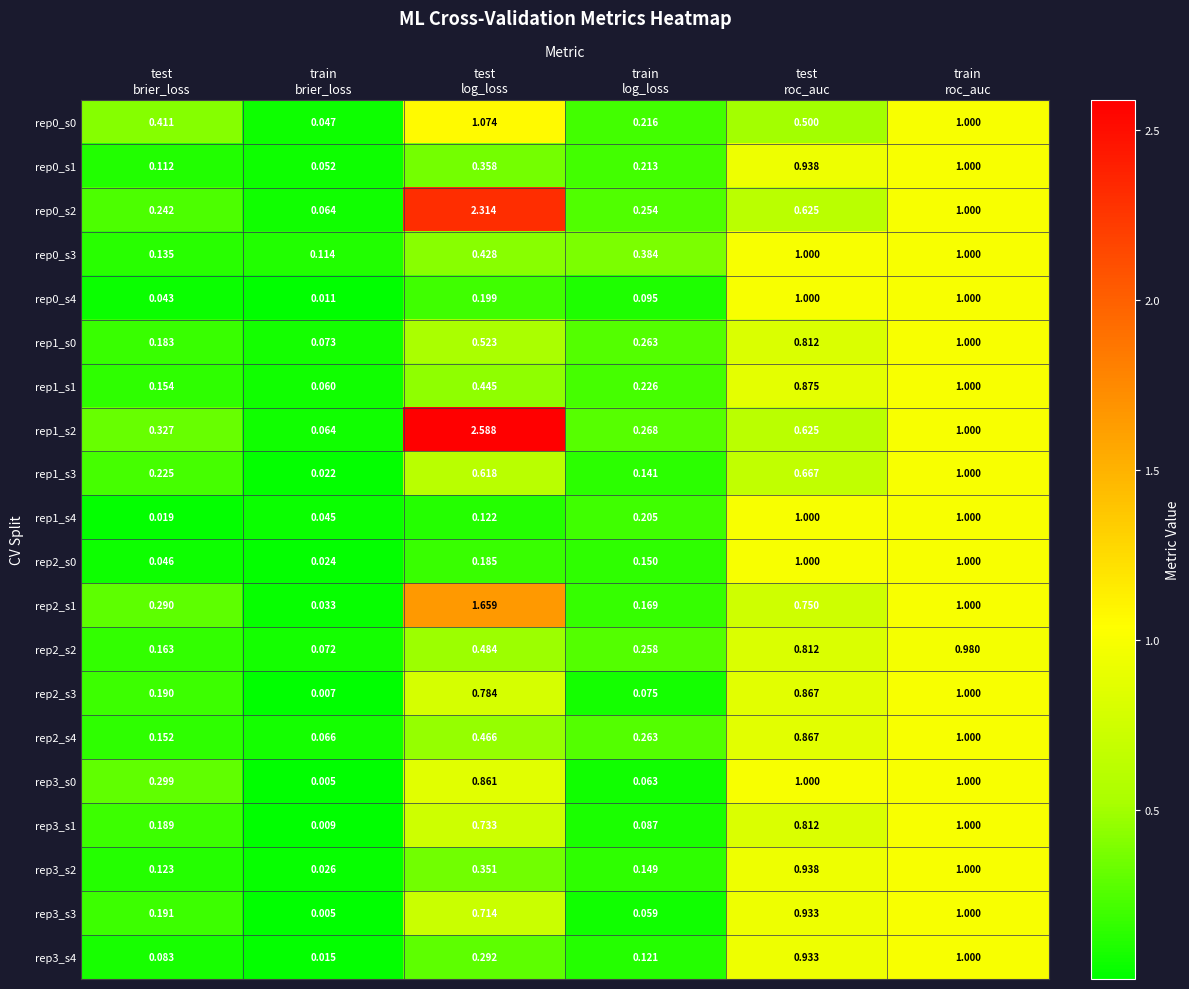

Which series has the widest spread of values?

rep1_s2